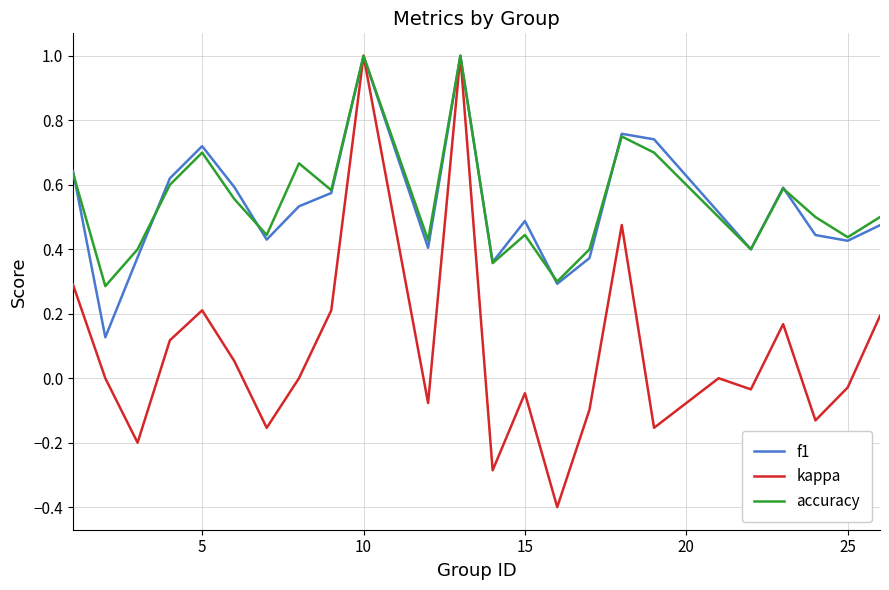

Which series has the largest range (max minus min)?

kappa